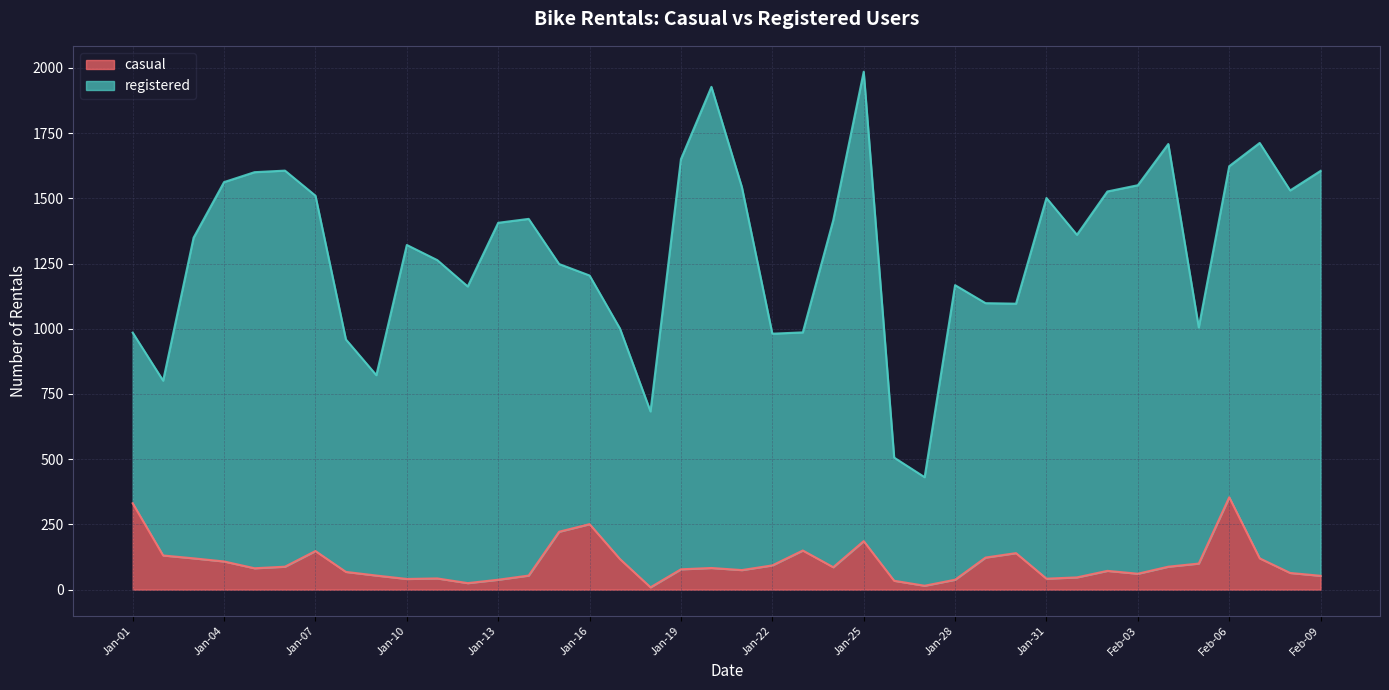

True or false: the data shows 82 at Jan-05.

True